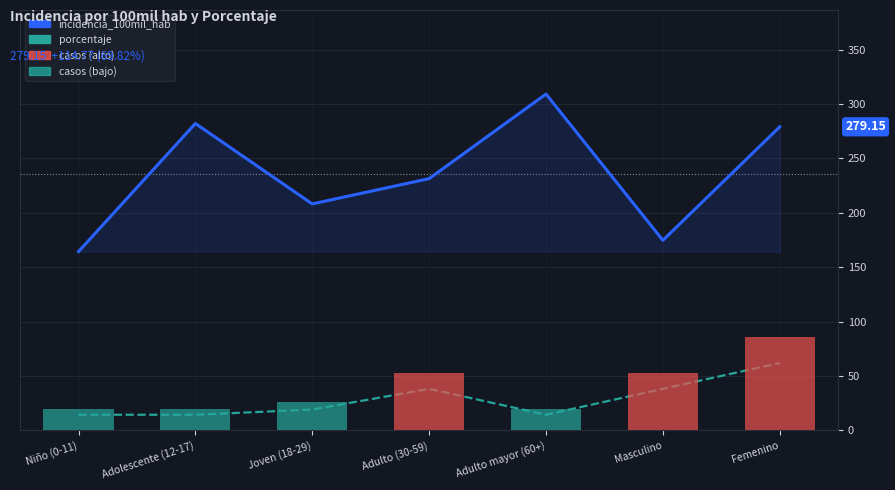

True or false: porcentaje has a value of 14.3 at Adolescente (12-17).

True